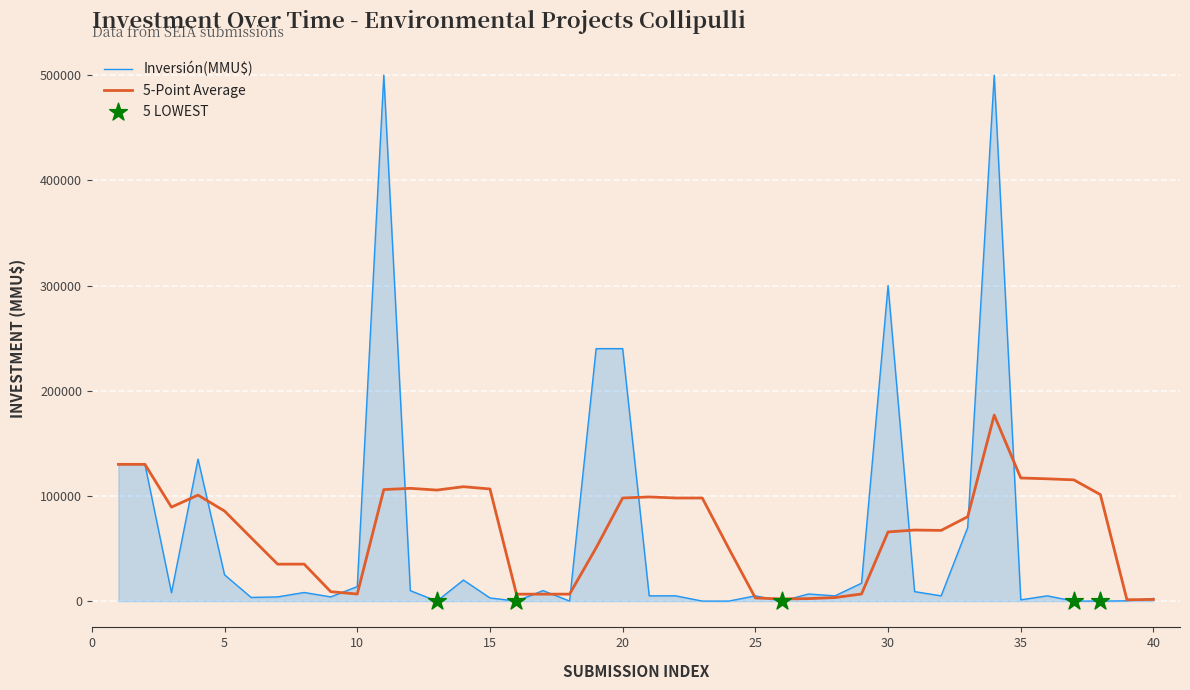

Which series has the widest spread of values?

Inversión(MMU$)